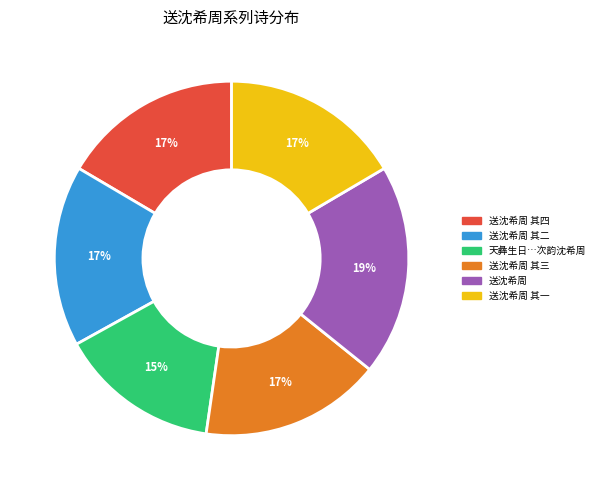

Is there any slice that represents more than half of the pie?

No